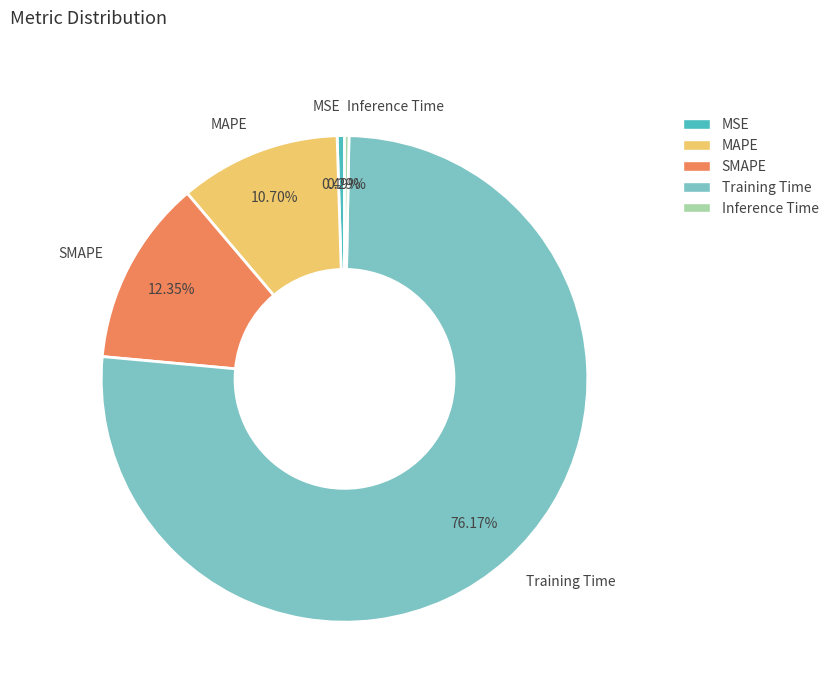

Is the sum of SMAPE and Inference Time greater than half?

No